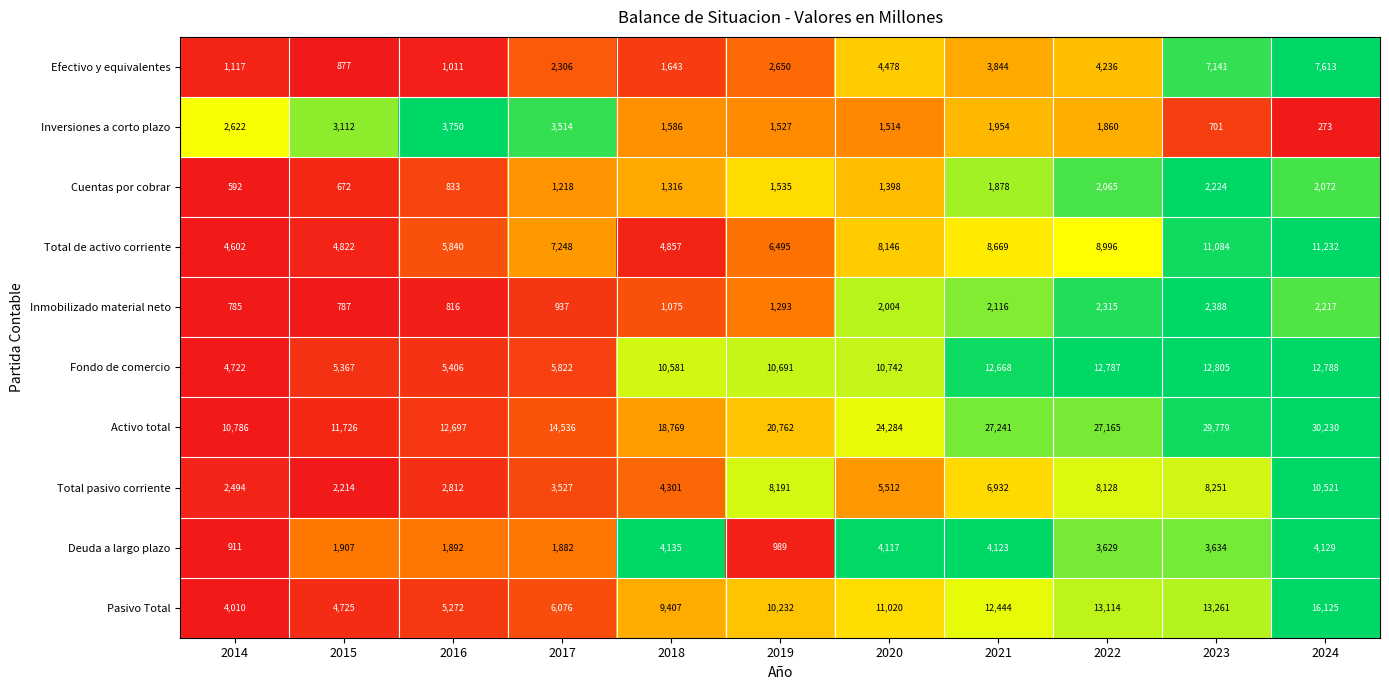

Is the value of Total pasivo corriente at 2024 greater than the value of Total de activo corriente at 2023?

No